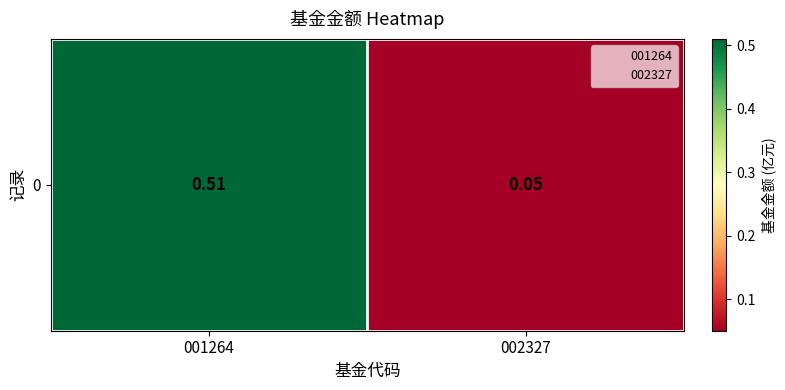

What is the maximum value shown in the chart?

0.5